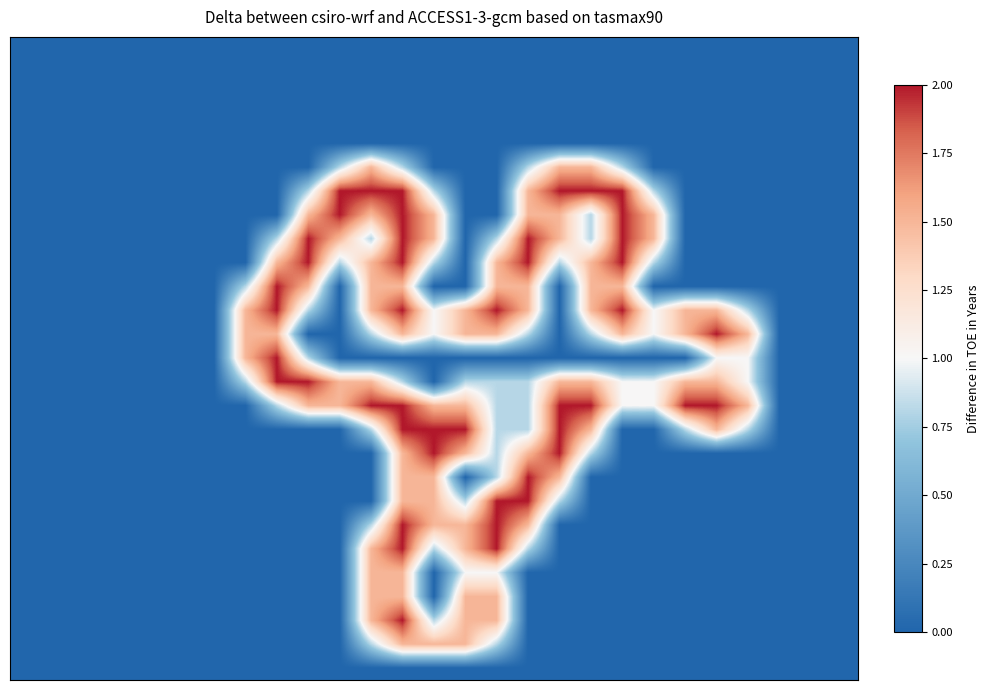

At how many categories does at least one series exceed 0?

17